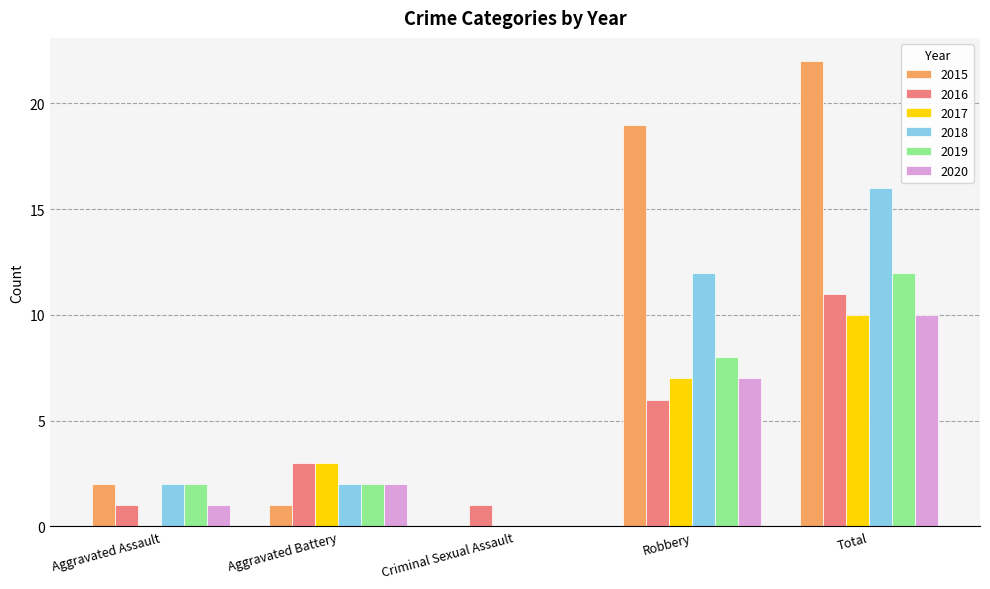

Reading left to right, transcribe all the data shown in this chart.

2015: 2	1	0	19	22
2016: 1	3	1	6	11
2017: 0	3	0	7	10
2018: 2	2	0	12	16
2019: 2	2	0	8	12
2020: 1	2	0	7	10